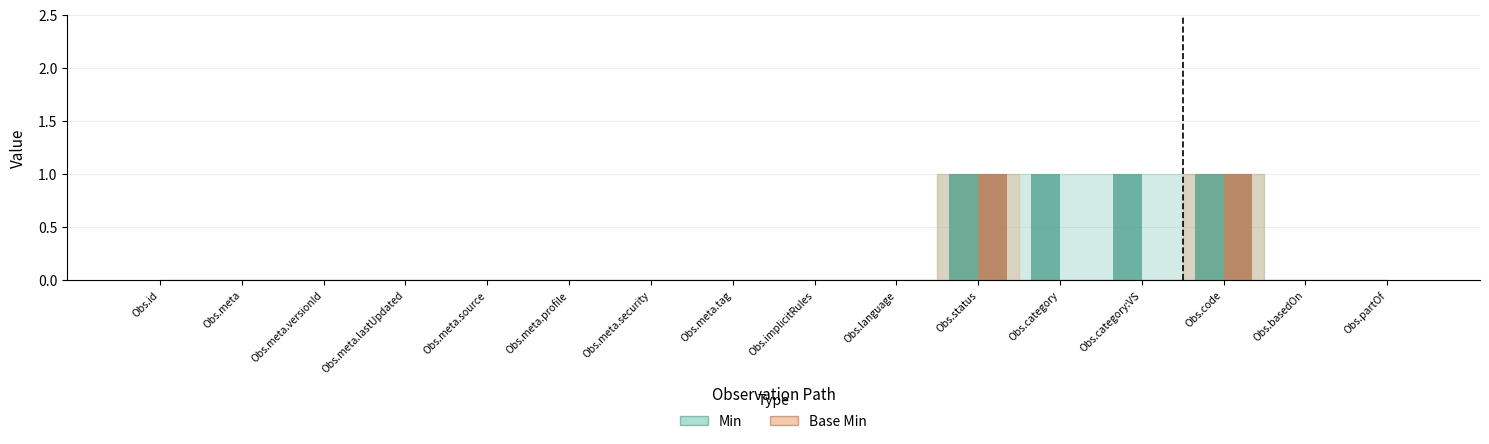

How many positive values does the Min series have?

4